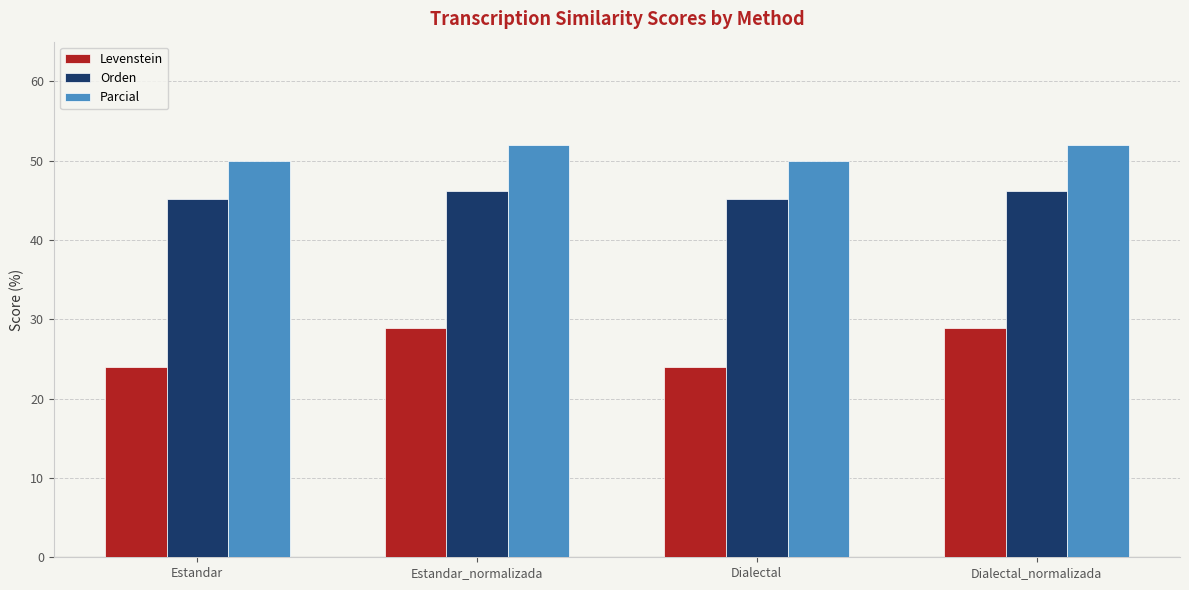

What is the sum of all Orden values?

182.6